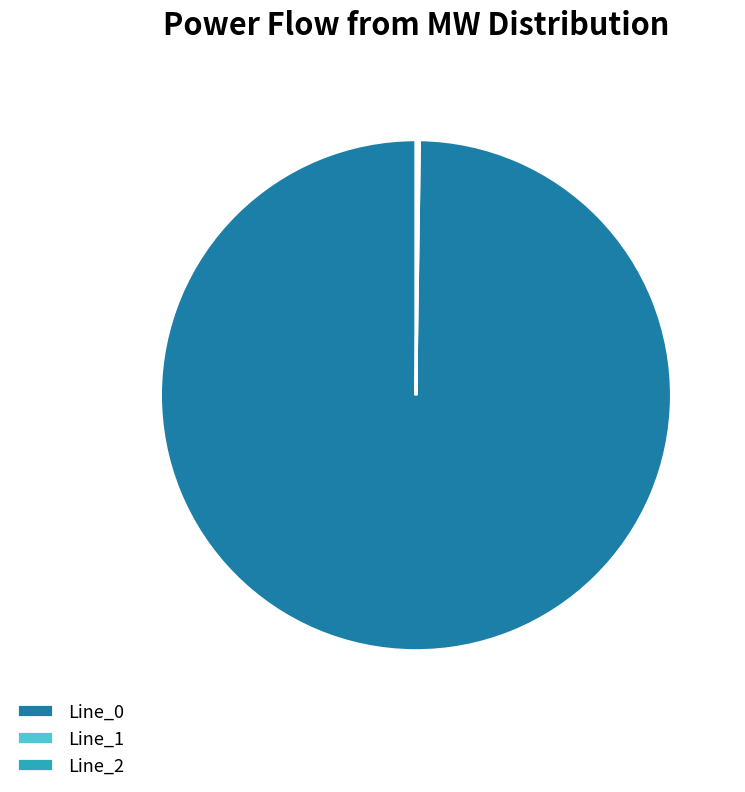

The Line_0 slice represents 91% of the pie. True or false?

False